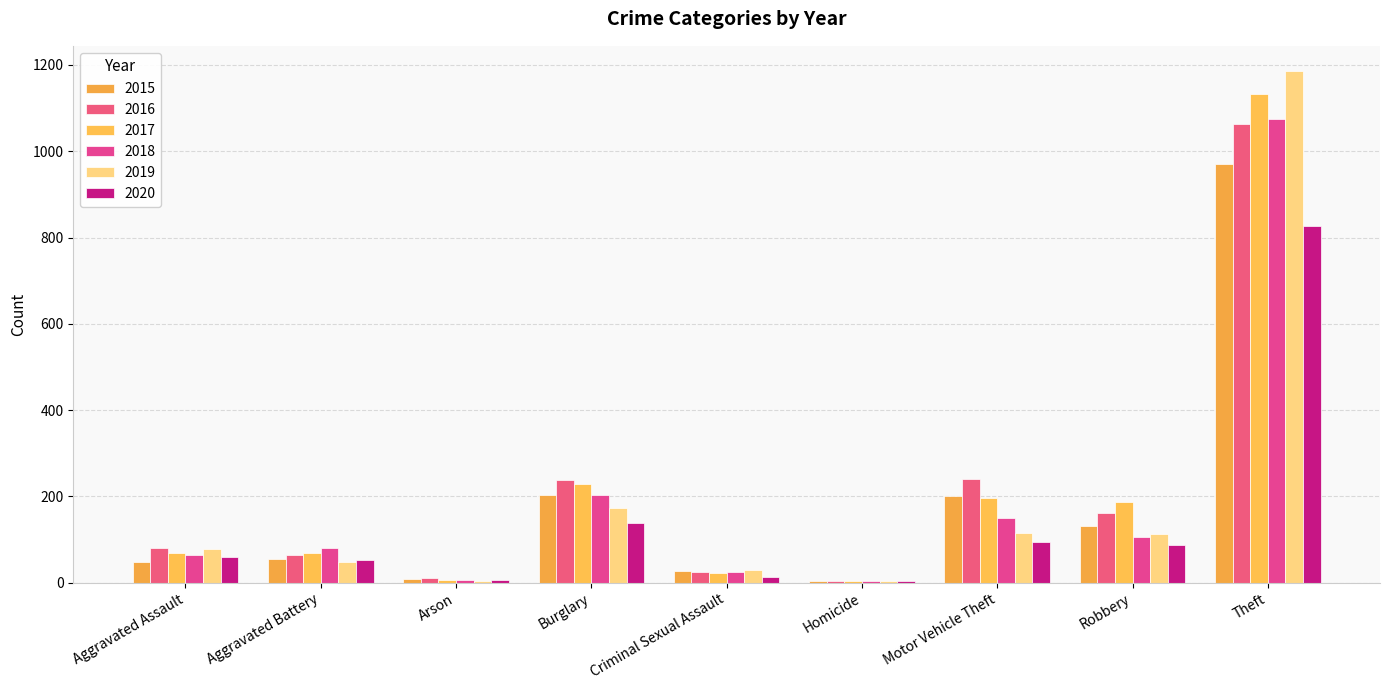

Reading left to right, what are all the values shown in this chart?

2015: Aggravated Assault=49	Aggravated Battery=55	Arson=9	Burglary=203	Criminal Sexual Assault=28	Homicide=5	Motor Vehicle Theft=201	Robbery=131	Theft=970
2016: Aggravated Assault=81	Aggravated Battery=64	Arson=12	Burglary=238	Criminal Sexual Assault=24	Homicide=4	Motor Vehicle Theft=240	Robbery=161	Theft=1063
2017: Aggravated Assault=70	Aggravated Battery=69	Arson=7	Burglary=228	Criminal Sexual Assault=22	Homicide=4	Motor Vehicle Theft=196	Robbery=188	Theft=1133
2018: Aggravated Assault=65	Aggravated Battery=81	Arson=7	Burglary=203	Criminal Sexual Assault=24	Homicide=4	Motor Vehicle Theft=150	Robbery=107	Theft=1075
2019: Aggravated Assault=78	Aggravated Battery=49	Arson=5	Burglary=172	Criminal Sexual Assault=29	Homicide=4	Motor Vehicle Theft=116	Robbery=113	Theft=1185
2020: Aggravated Assault=60	Aggravated Battery=53	Arson=7	Burglary=138	Criminal Sexual Assault=13	Homicide=5	Motor Vehicle Theft=94	Robbery=87	Theft=827